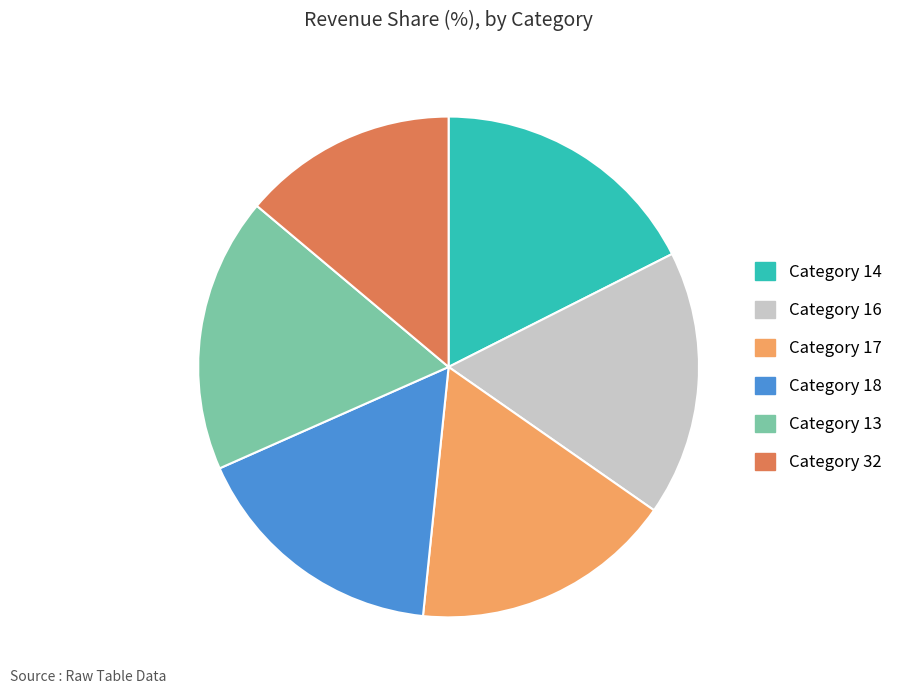

How many slices are in this pie chart?

6